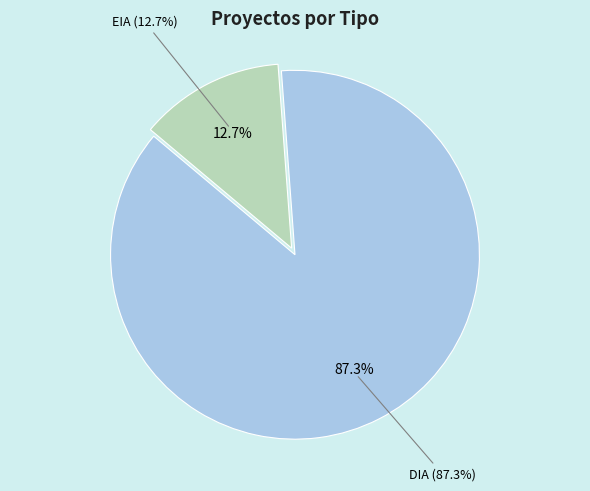

Which slice is the smallest?

EIA